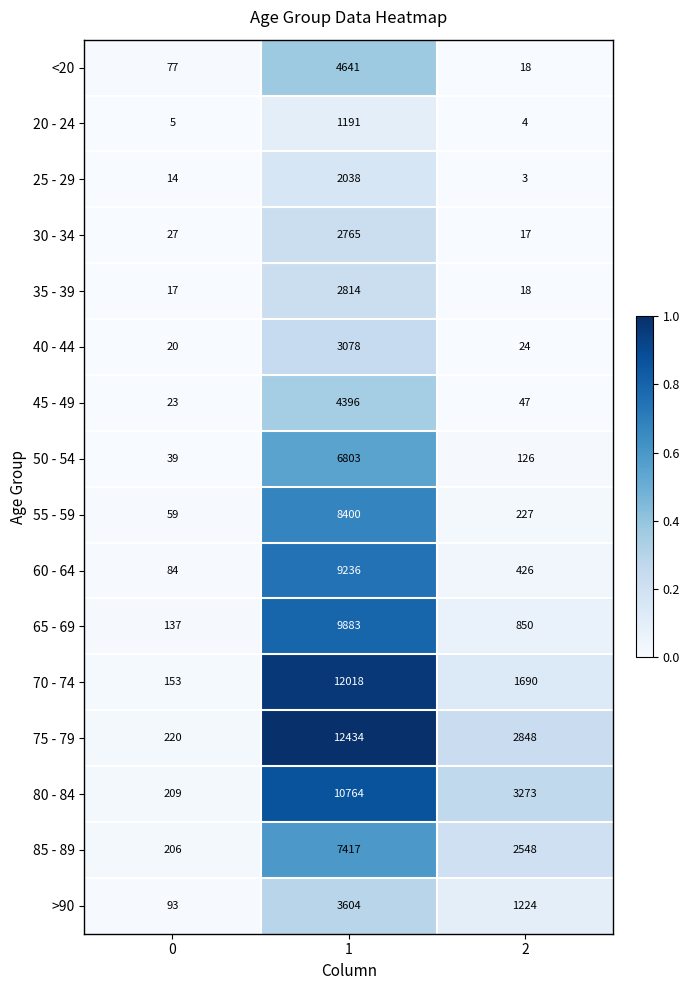

The 20 - 24 series shows 4 at 2. True or false?

True